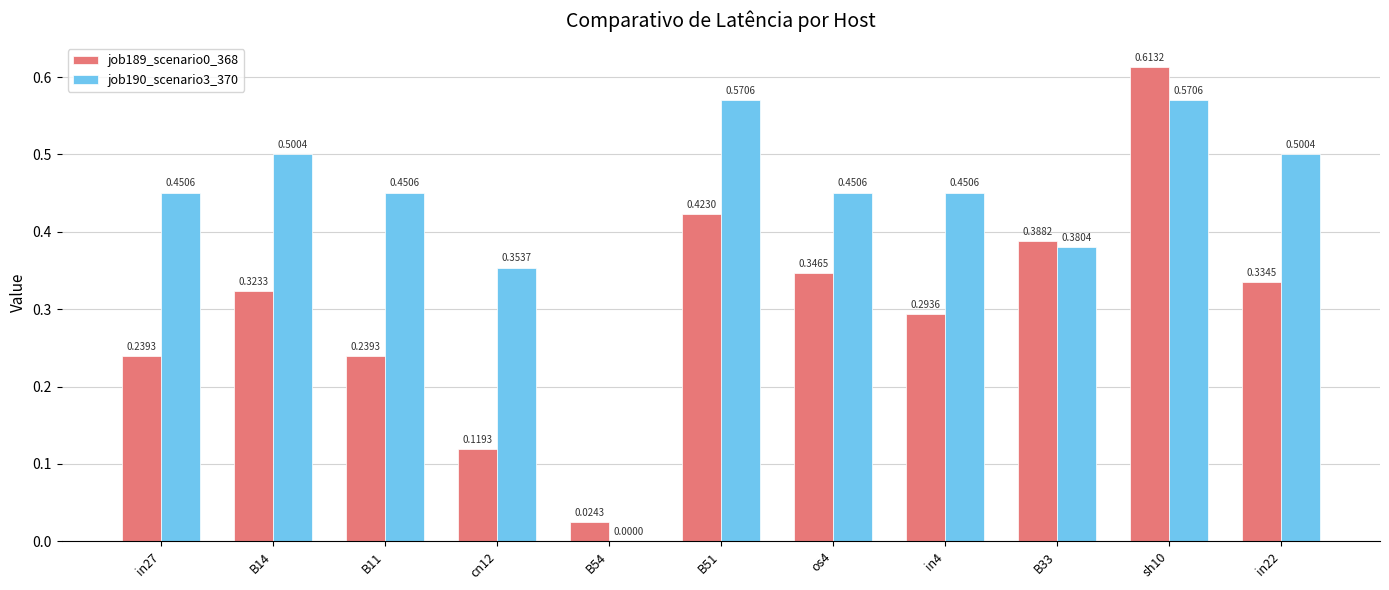

Count the number of categories in the chart.

11